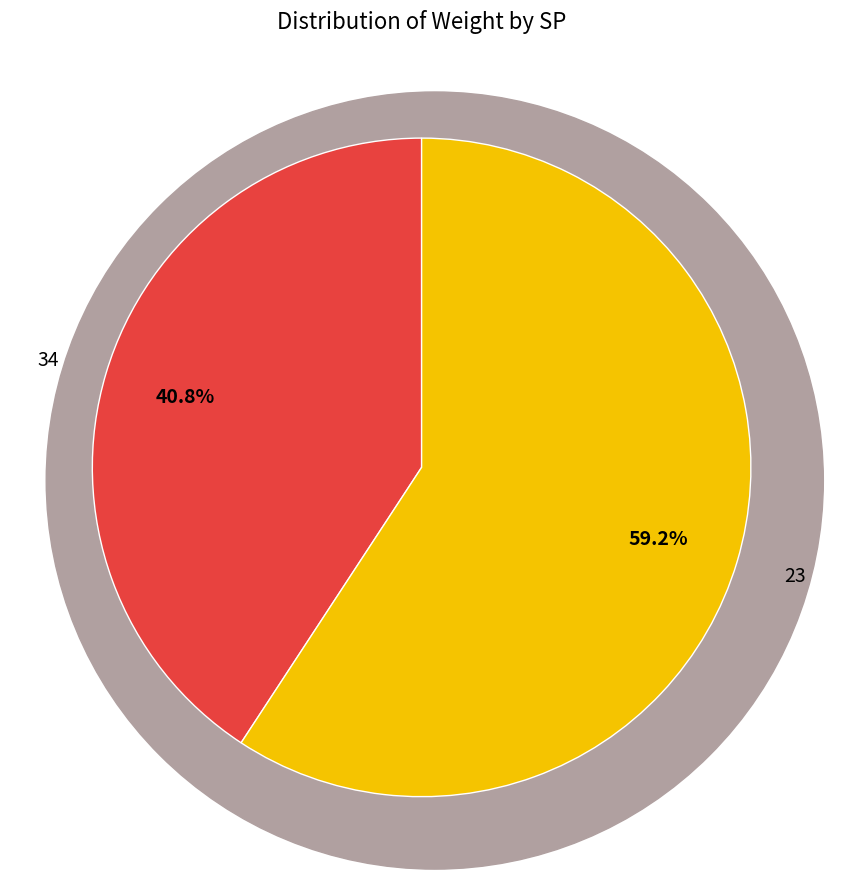

What percentage is the 23 slice, to the nearest percent?

59%